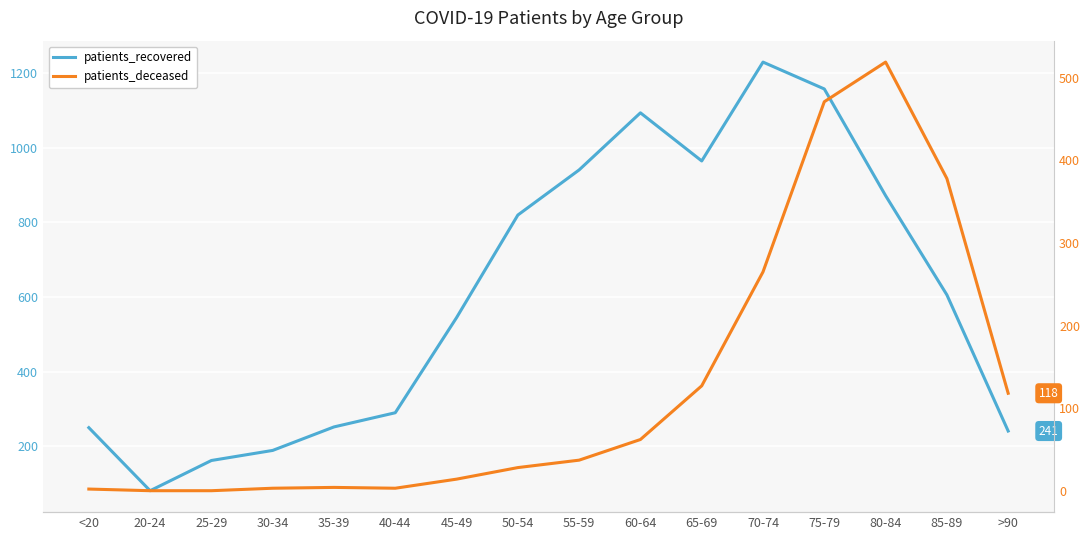

True or false: patients_deceased and patients_recovered intersect in this chart.

False